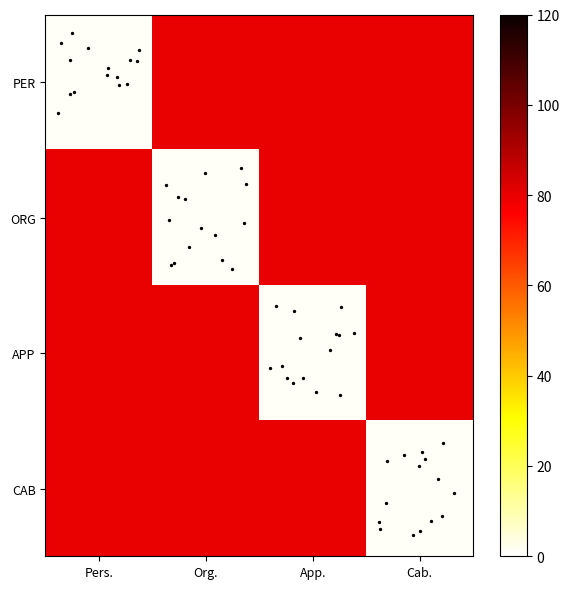

Which series has the largest total across all categories?

PER